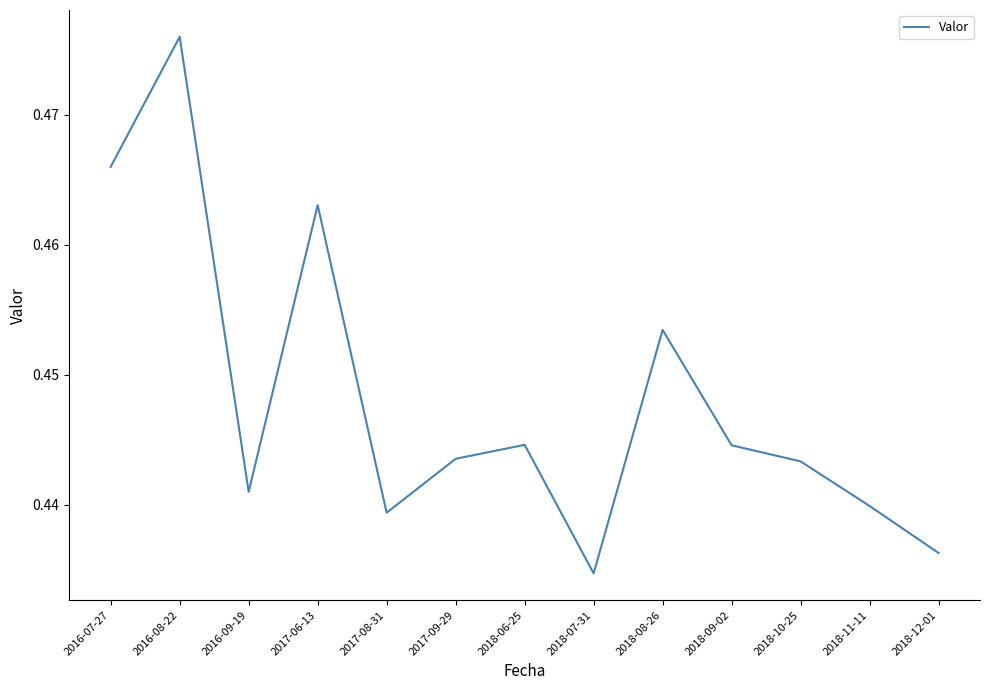

Does the chart have visible grid lines?

No